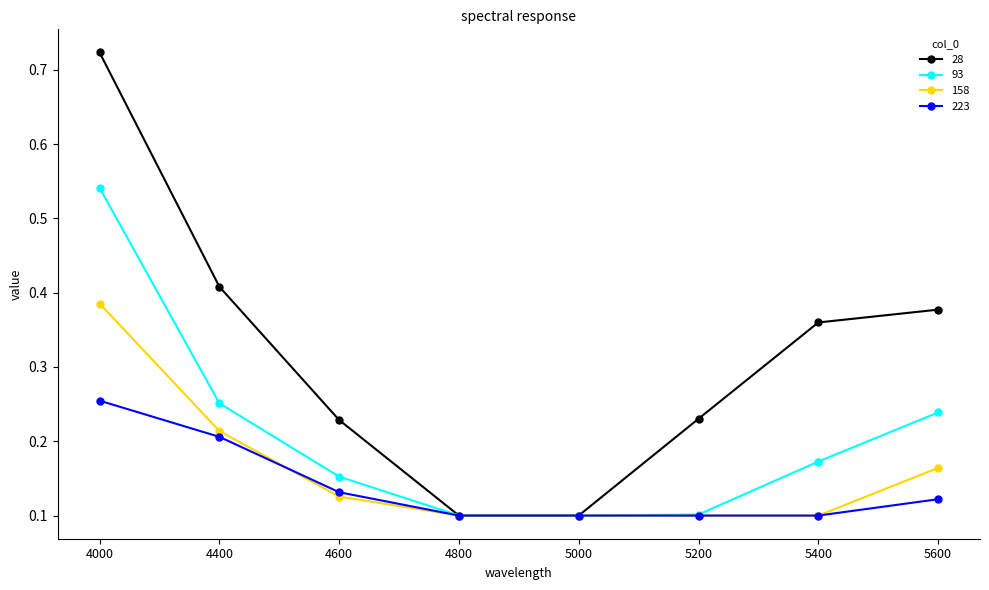

How many distinct data groups are displayed?

4